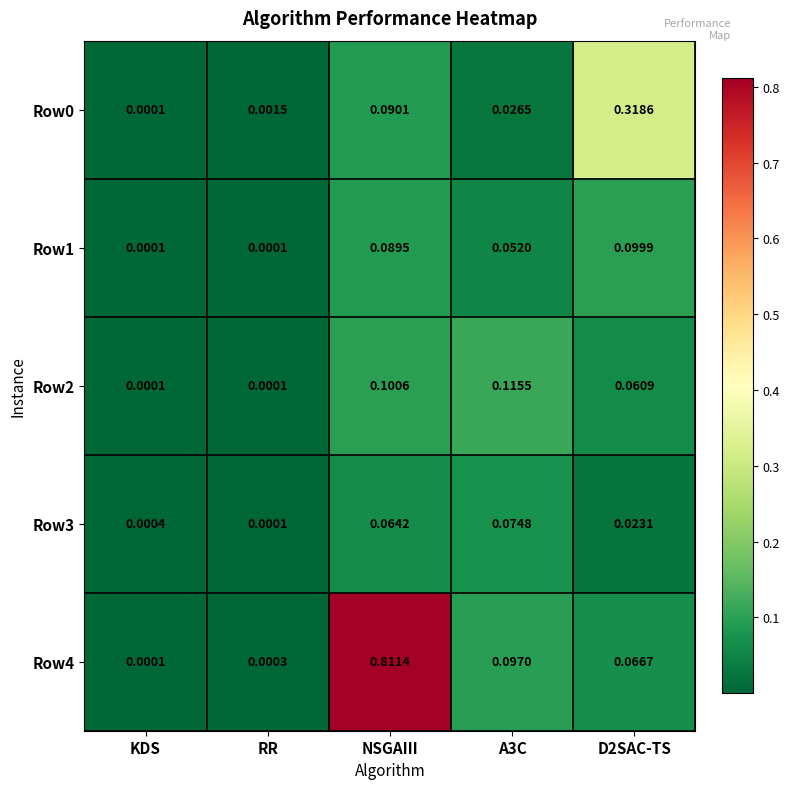

Which series changed the most between NSGAIII and D2SAC-TS?

Row4